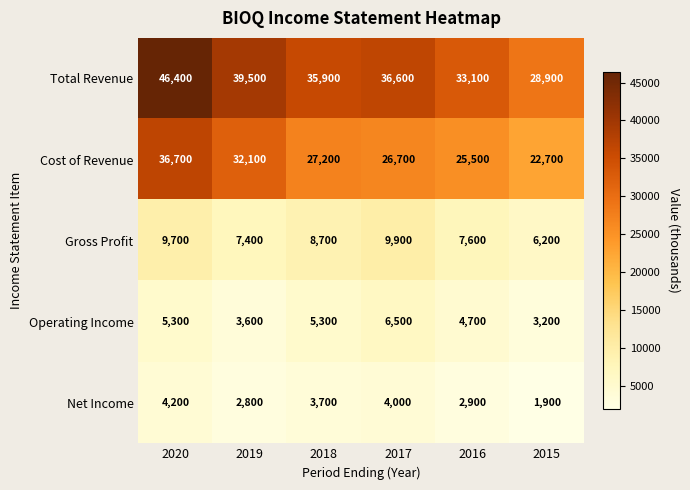

True or false: Operating Income has a value of 5445 at 2015.

False